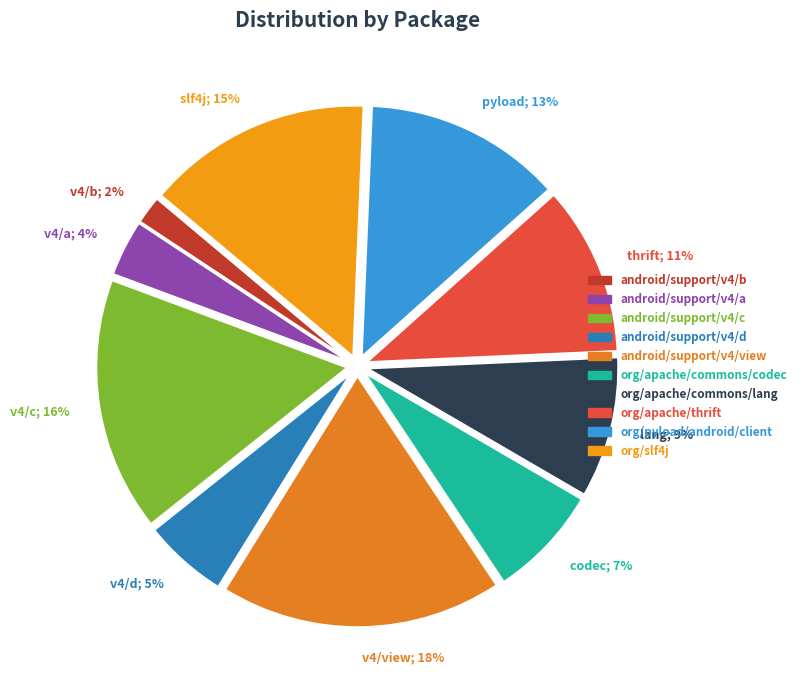

To the nearest percent, what percentage of the pie is codec; 7%?

7%